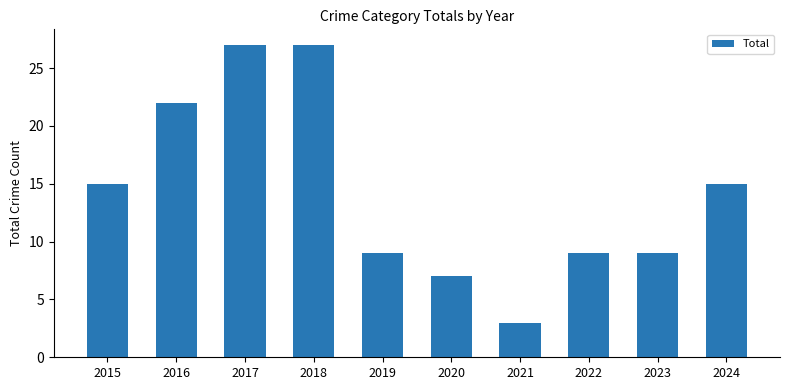

Reading left to right, transcribe all the data shown in this chart.

15	22	27	27	9	7	3	9	9	15